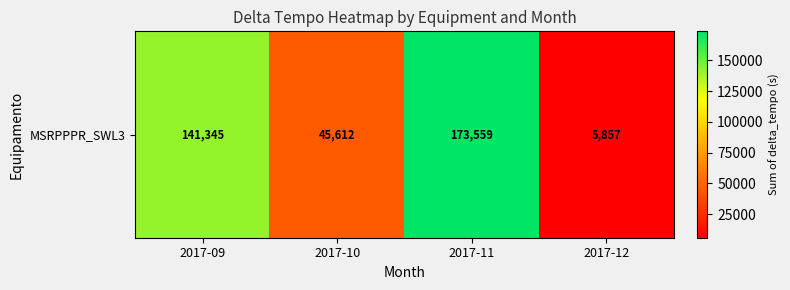

Which label corresponds to the smallest value in the chart?

2017-12